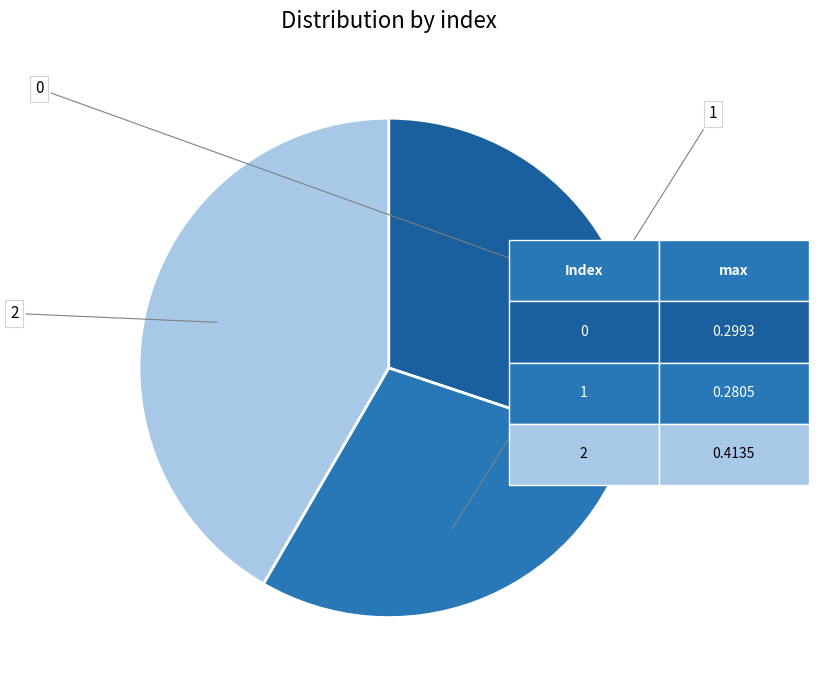

To the nearest percent, what is the combined percentage of 0 and 1?

58%